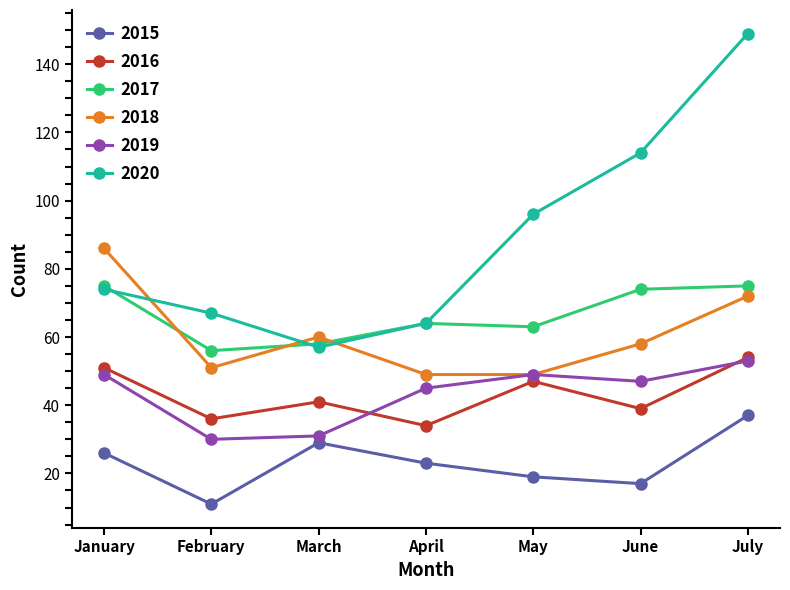

What is the difference between the second highest and second lowest values in the 2019 series?

18